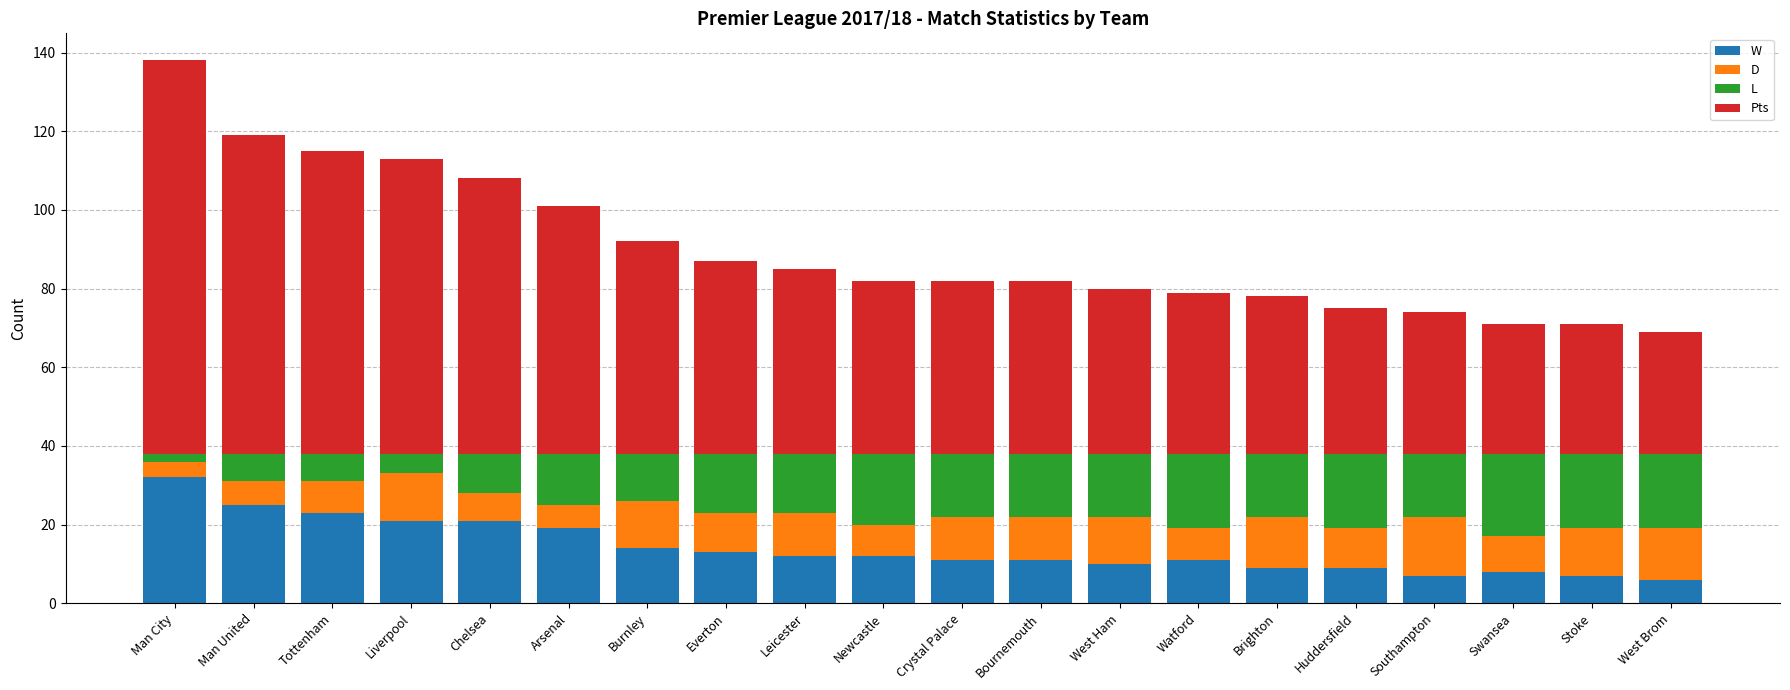

Which series has the largest range (max minus min)?

Pts